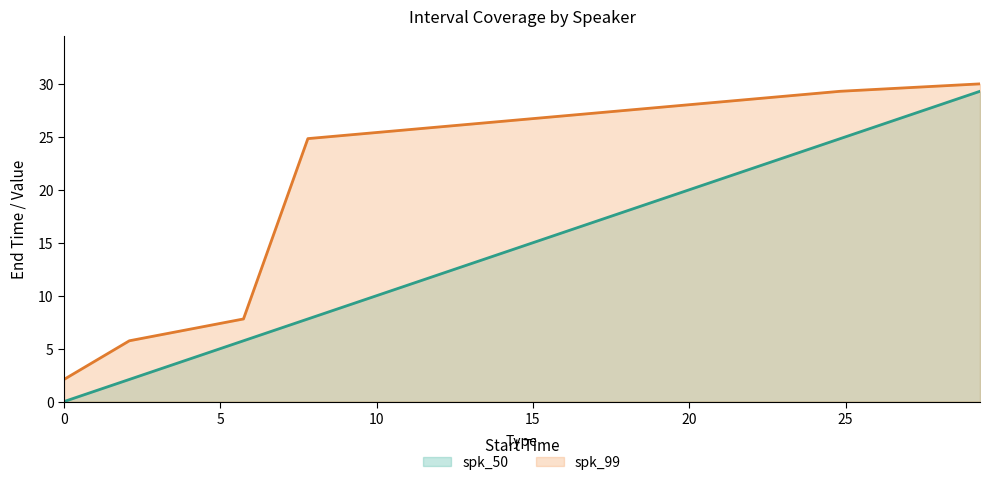

At how many categories does at least one series exceed 4?

5